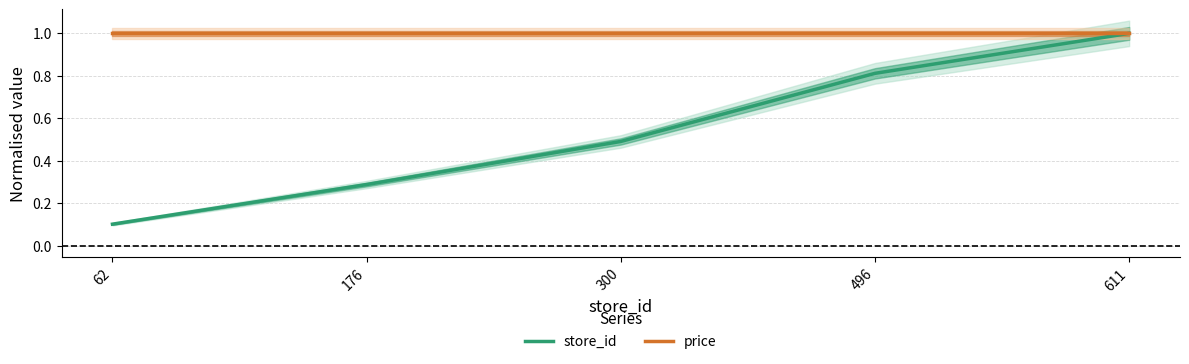

Which series has the widest spread of values?

store_id